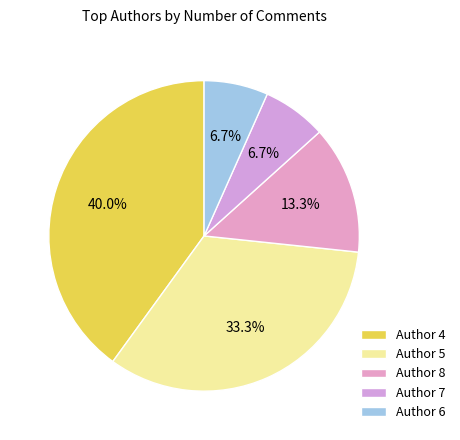

How many segments does this pie chart have?

5